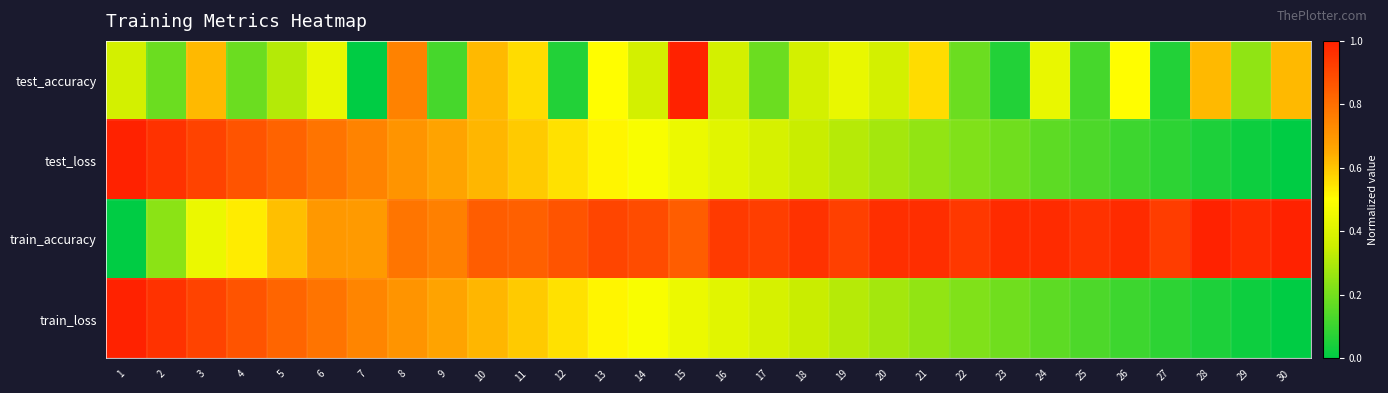

Reading left to right, list all the values displayed in this chart.

test_accuracy: 1=0.4	2=0.2	3=0.6	4=0.2	5=0.3	6=0.4	7=0.0	8=0.8	9=0.1	10=0.6	11=0.6	12=0.1	13=0.5	14=0.4	15=1.0	16=0.4	17=0.2	18=0.4	19=0.4	20=0.4	21=0.6	22=0.2	23=0.1	24=0.4	25=0.1	26=0.5	27=0.1	28=0.6	29=0.2	30=0.6
test_loss: 1=1.0	2=1.0	3=0.9	4=0.9	5=0.8	6=0.8	7=0.7	8=0.7	9=0.7	10=0.6	11=0.6	12=0.6	13=0.5	14=0.5	15=0.4	16=0.4	17=0.4	18=0.3	19=0.3	20=0.3	21=0.3	22=0.2	23=0.2	24=0.2	25=0.1	26=0.1	27=0.1	28=0.1	29=0.0	30=0.0
train_accuracy: 1=0.0	2=0.2	3=0.4	4=0.5	5=0.6	6=0.7	7=0.7	8=0.8	9=0.8	10=0.8	11=0.8	12=0.9	13=0.9	14=0.9	15=0.8	16=0.9	17=0.9	18=1.0	19=0.9	20=1.0	21=1.0	22=0.9	23=1.0	24=1.0	25=1.0	26=1.0	27=0.9	28=1.0	29=1.0	30=1.0
train_loss: 1=1.0	2=1.0	3=0.9	4=0.9	5=0.8	6=0.8	7=0.7	8=0.7	9=0.7	10=0.6	11=0.6	12=0.6	13=0.5	14=0.5	15=0.4	16=0.4	17=0.4	18=0.3	19=0.3	20=0.3	21=0.3	22=0.2	23=0.2	24=0.2	25=0.1	26=0.1	27=0.1	28=0.1	29=0.0	30=0.0